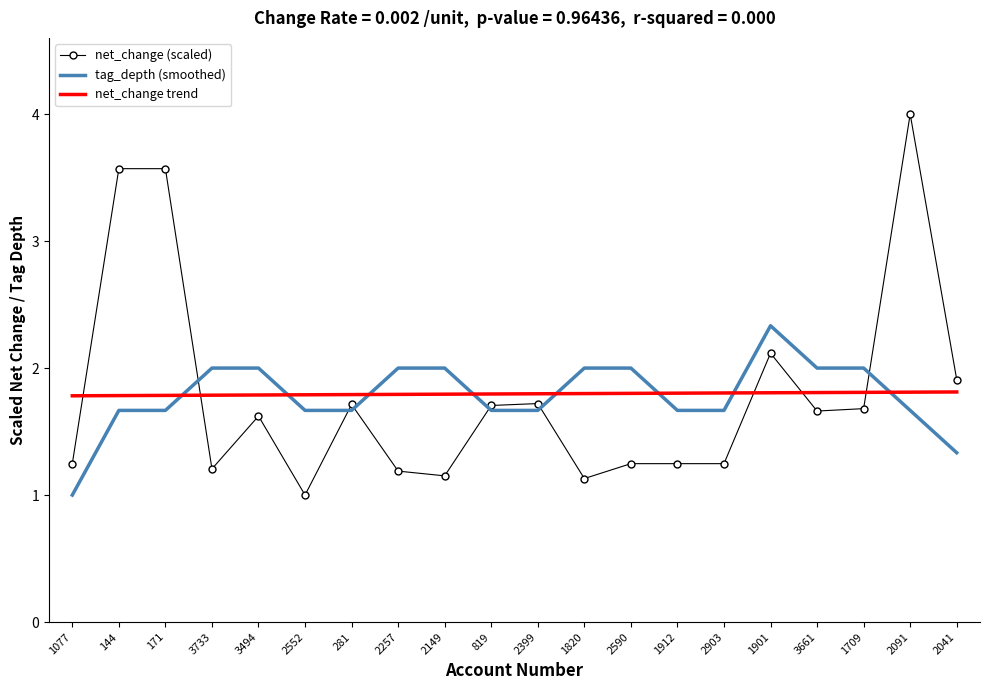

The tag_depth (smoothed) series shows 1.7 at 2903. True or false?

True